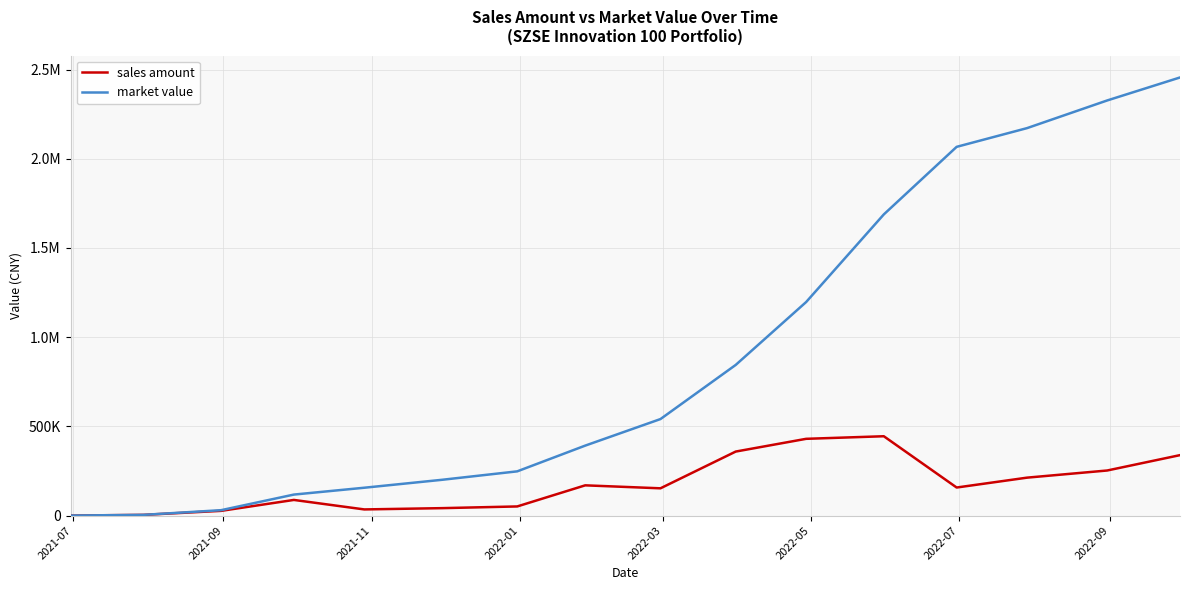

What are all the series names shown in the legend?

sales amount, market value